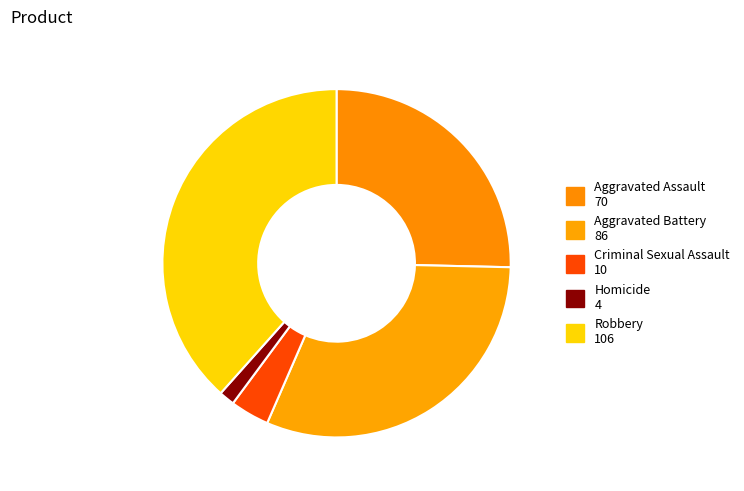

The Criminal Sexual Assault slice represents 4% of the pie. True or false?

True